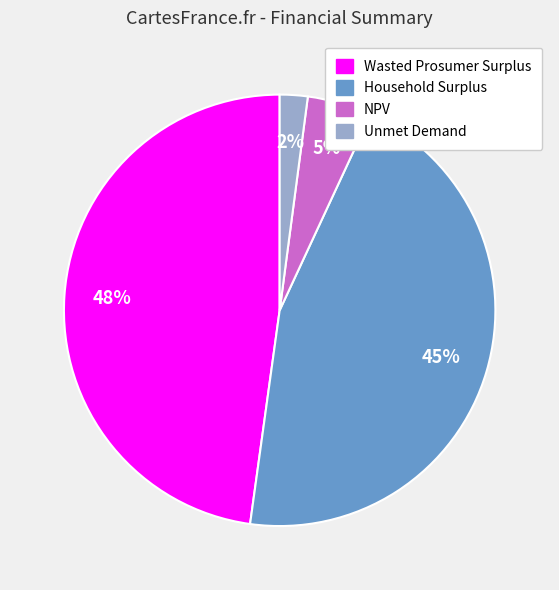

Do Unmet Demand and NPV together represent more than half of the pie?

No